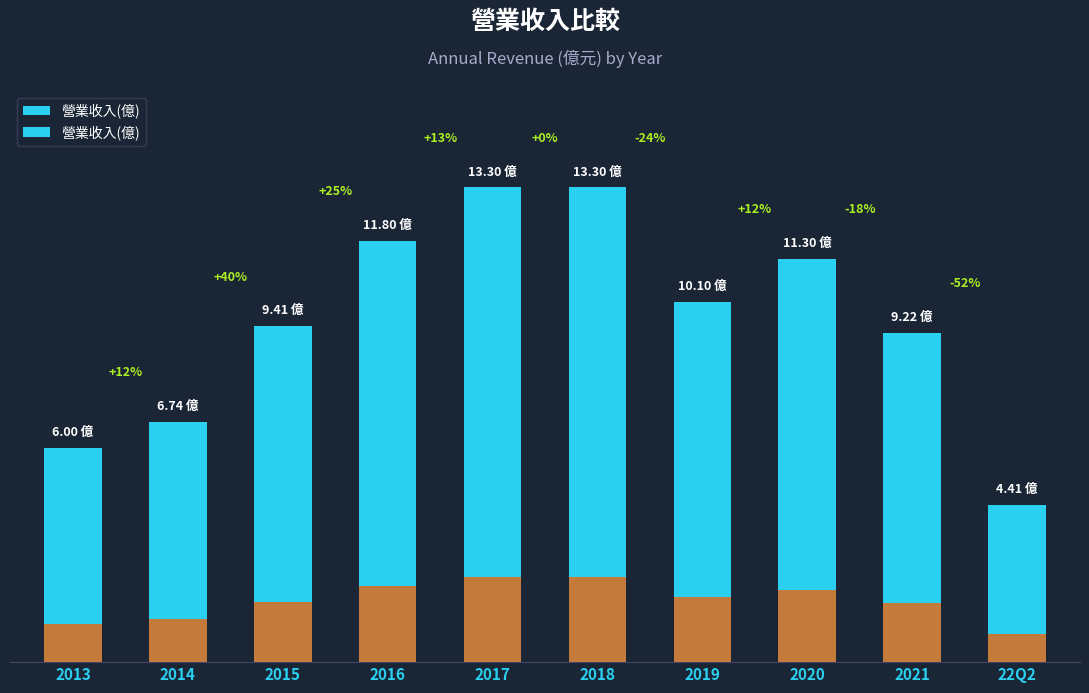

What is the sum of the values at 2013 and 2021?

15.2